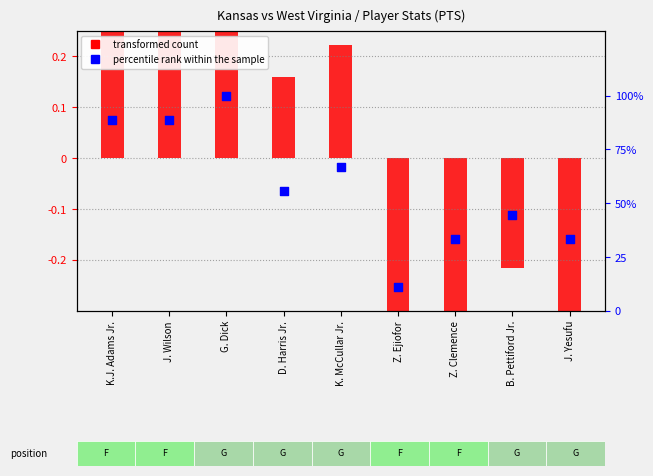

What is the total value across all series at G. Dick?

100.5